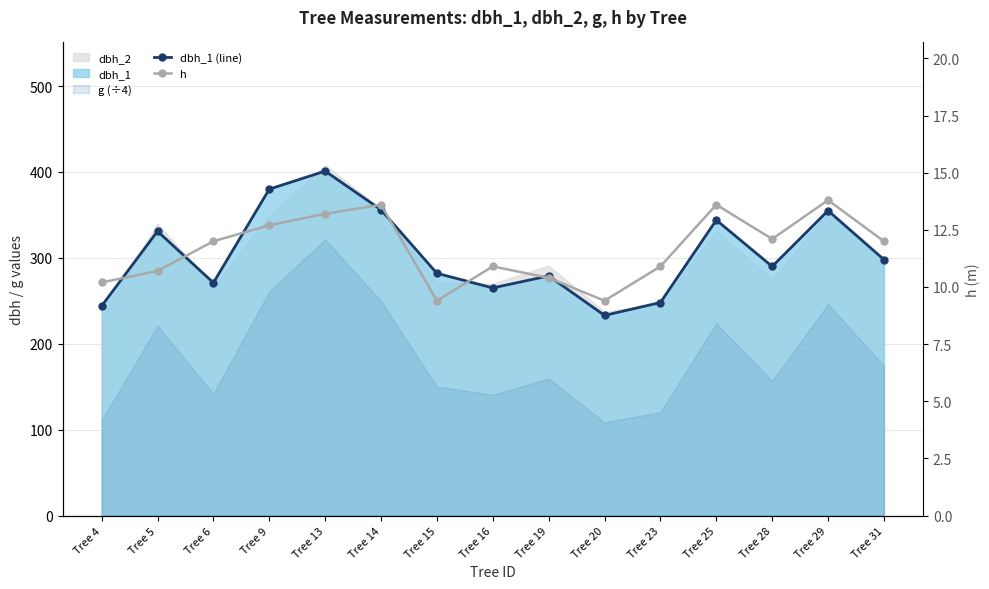

What is the value of the h point at the 2nd from the left?

10.7